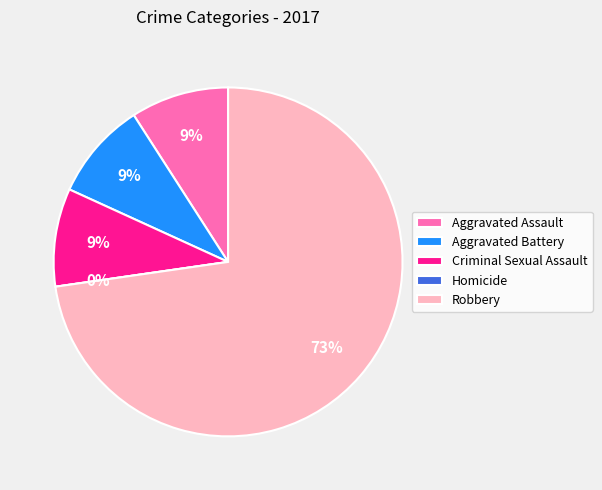

To the nearest percent, what is the difference between the Aggravated Assault and Homicide slice percentages?

9%